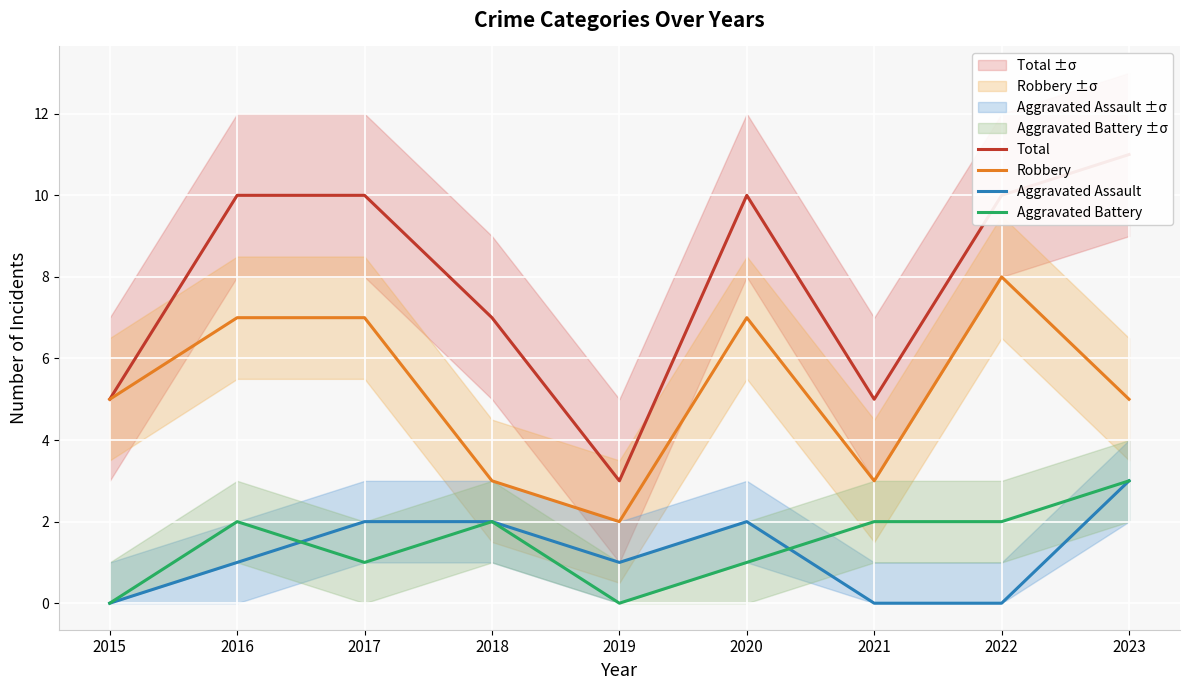

True or false: Robbery and Aggravated Assault cross at least once.

False